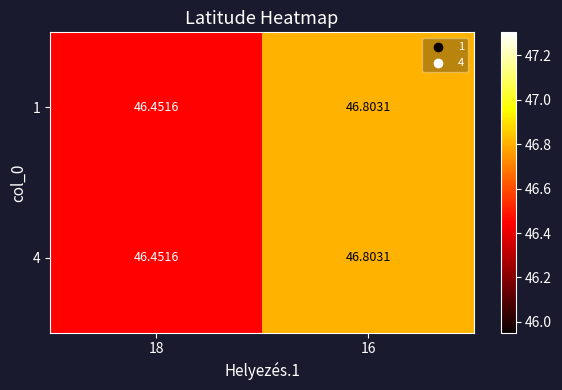

Is the value of 1 at 16 greater than the value of 4 at 18?

Yes